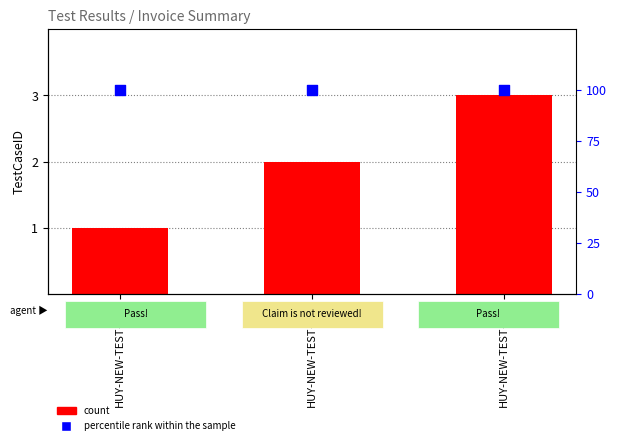

What are all the series names shown in the legend?

count, percentile rank within the sample